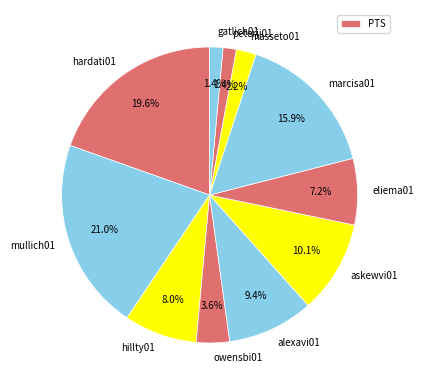

What percentage is the owensbi01 slice, to the nearest percent?

4%